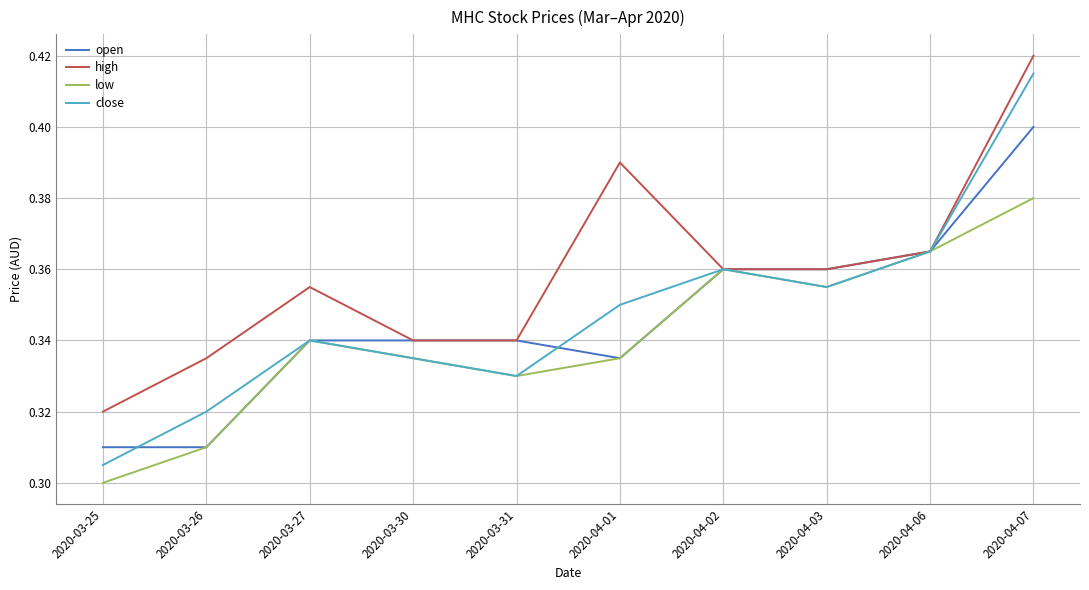

What position from the right is 2020-04-07?

1